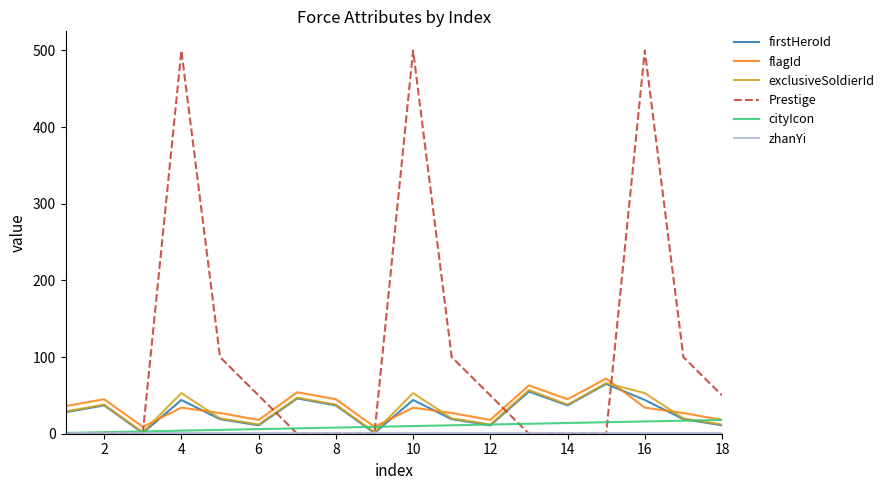

What is the maximum value shown in the chart?

500